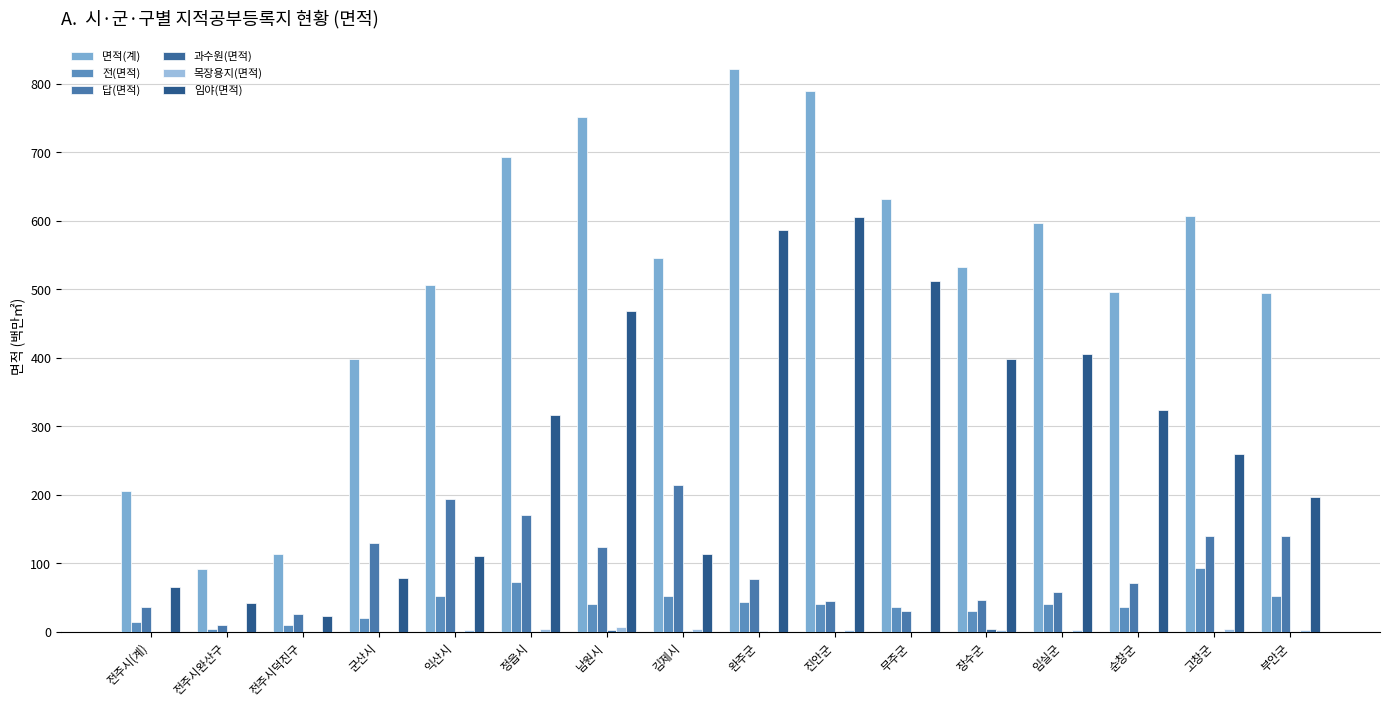

Between 진안군 and 임실군, which series saw the biggest shift?

임야(면적)